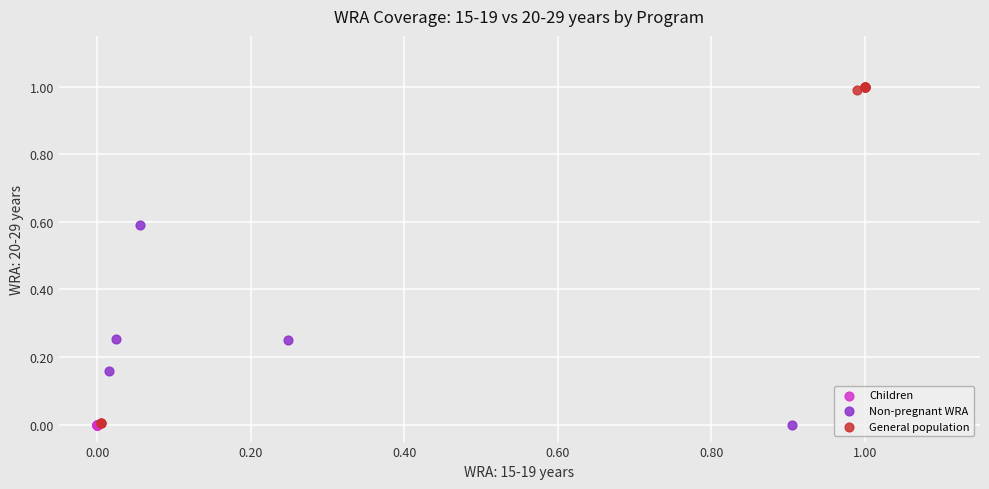

Which series contains the highest Y value?

General population